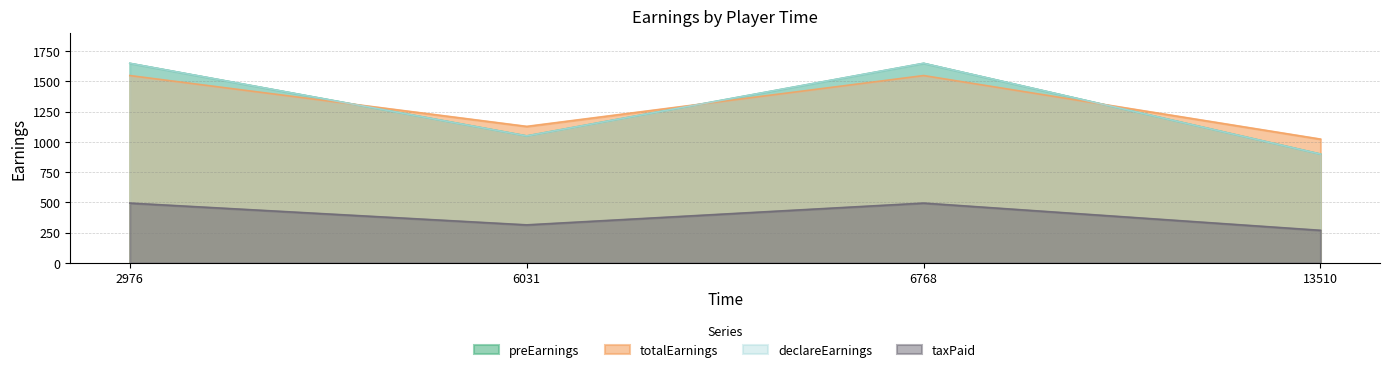

At which category is the sum across all series the highest?

2976